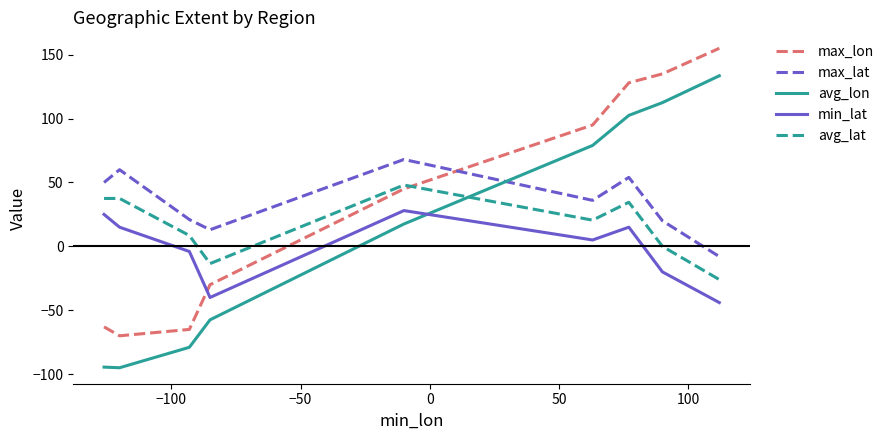

List the series in order of their peak value, lowest first.

min_lat, avg_lat, max_lat, avg_lon, max_lon